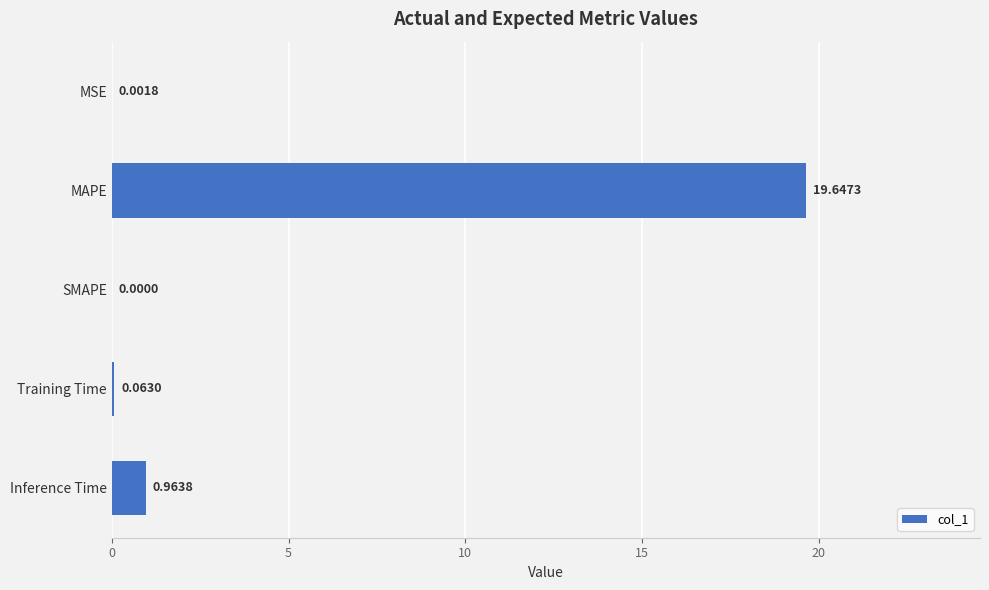

What is the sum of all values?

20.7